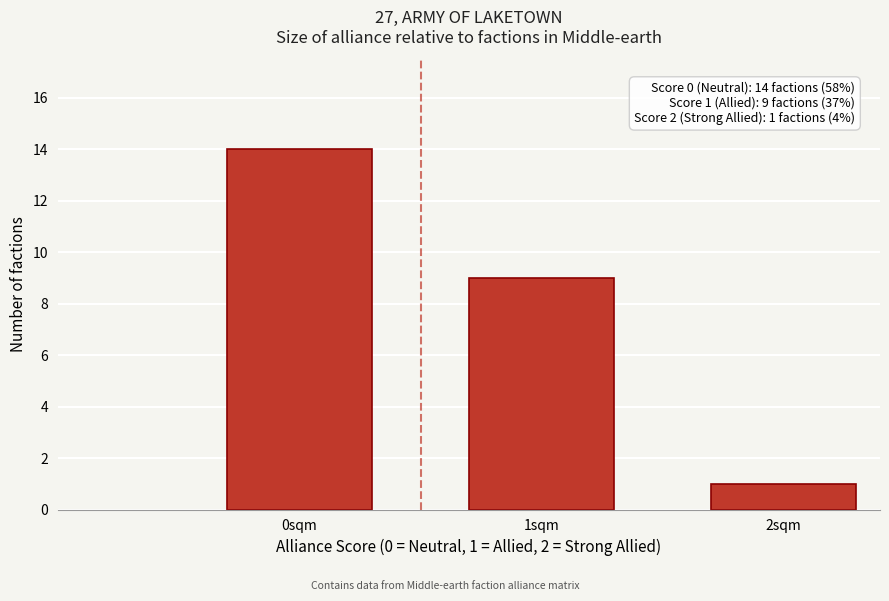

Reading left to right, transcribe all the data shown in this chart.

14	9	1